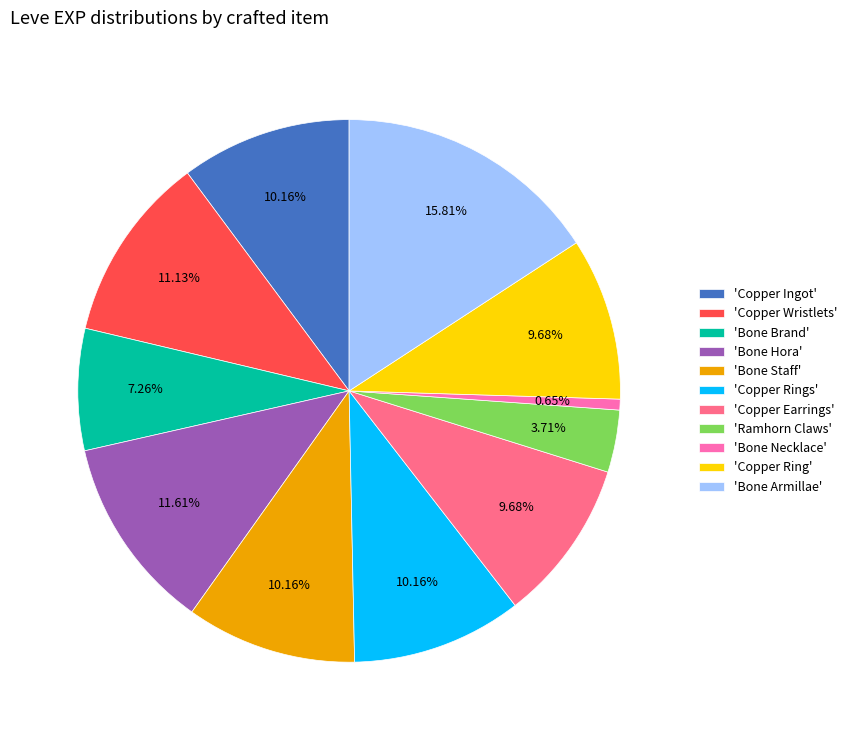

Which slice is the largest?

'Bone Armillae'